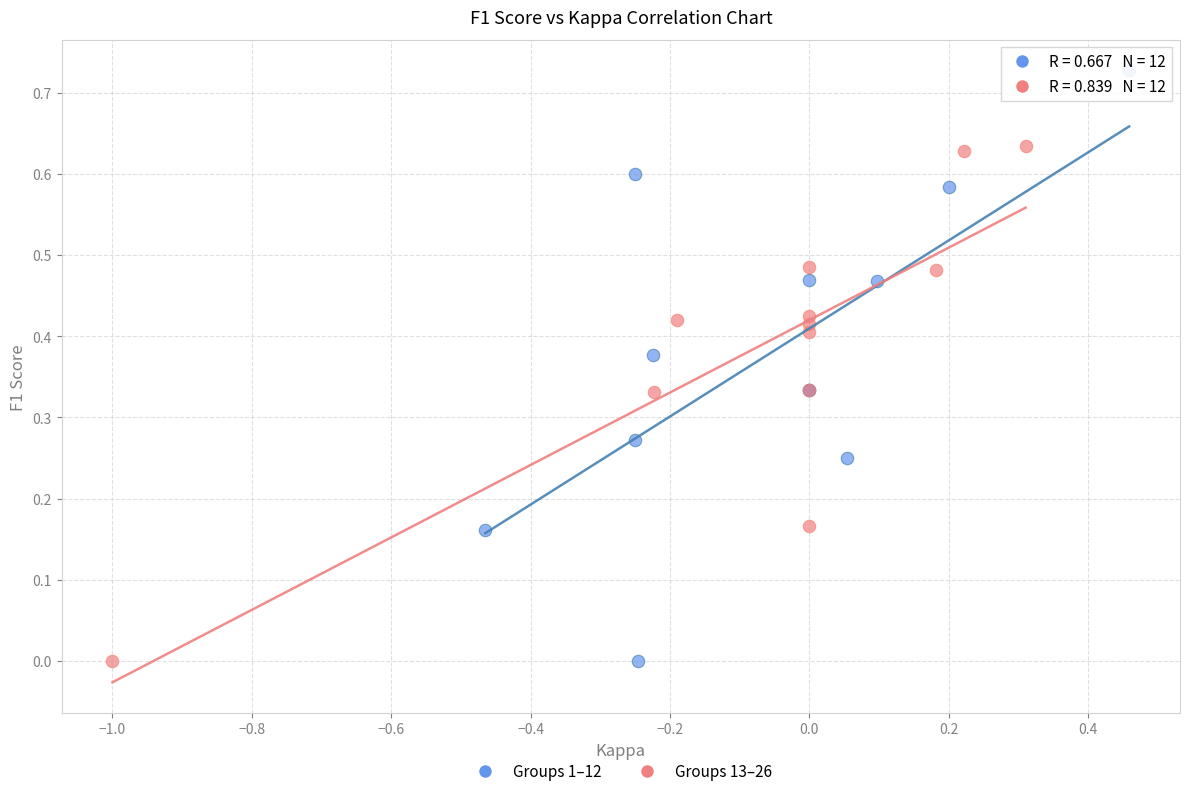

Which series has the widest spread of Y values?

Groups 1–12